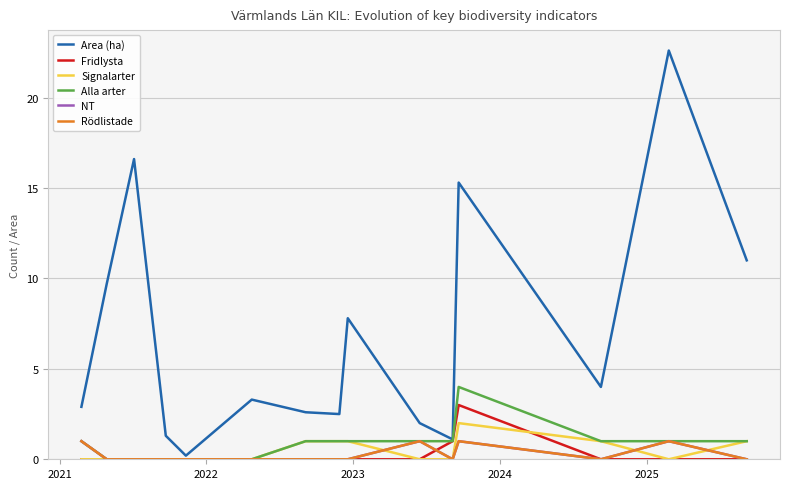

Does the chart have visible grid lines?

Yes